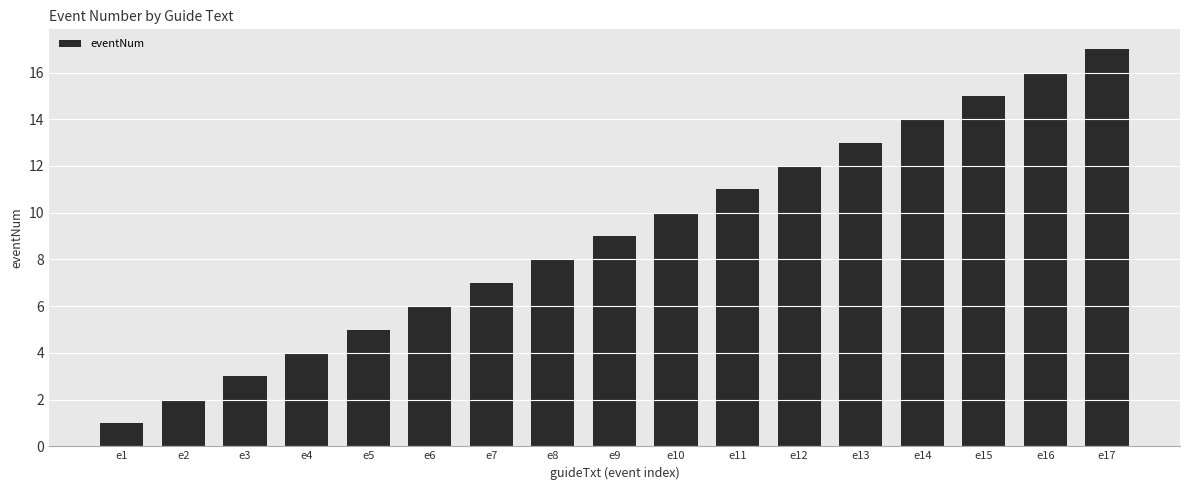

How many series are shown in this chart?

1